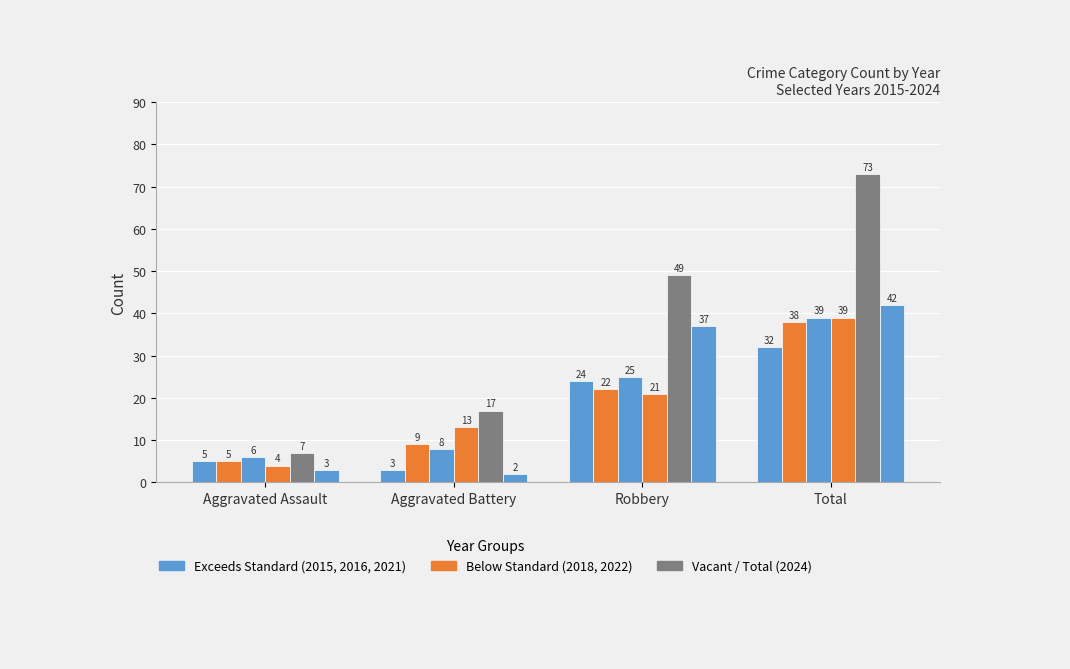

Are the bars grouped side by side (vs. stacked)?

Yes